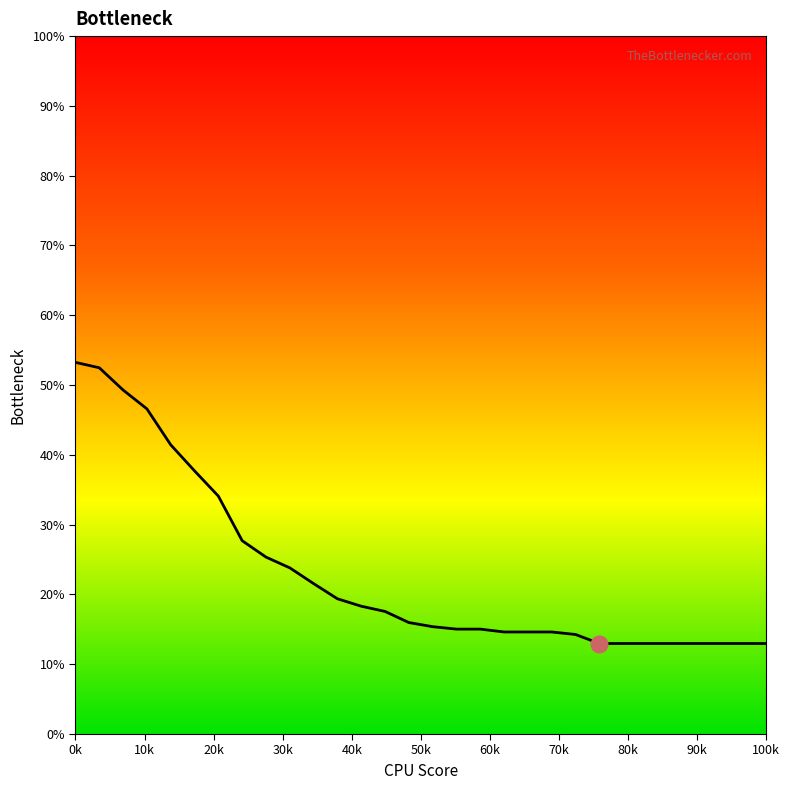

What is the difference between the maximum and minimum values?

40.3